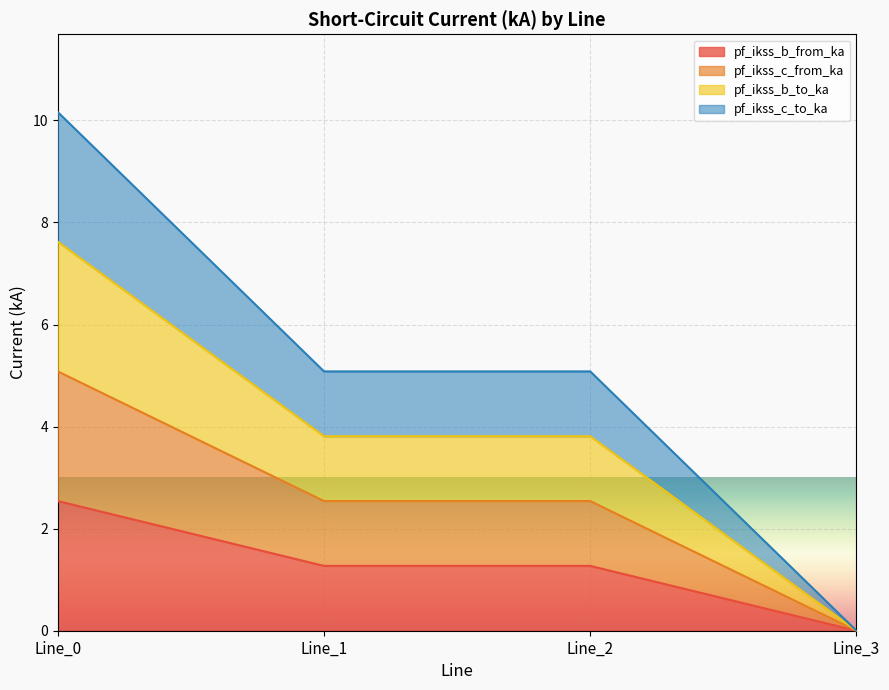

Count the number of categories in the chart.

4